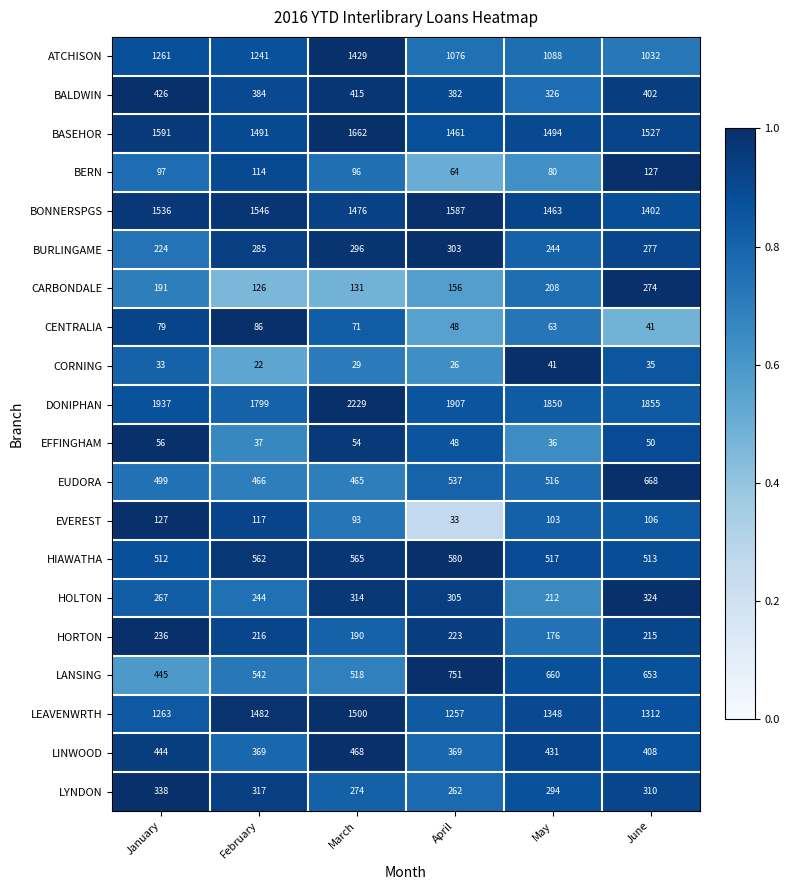

What is the total value across all series at April?

11375